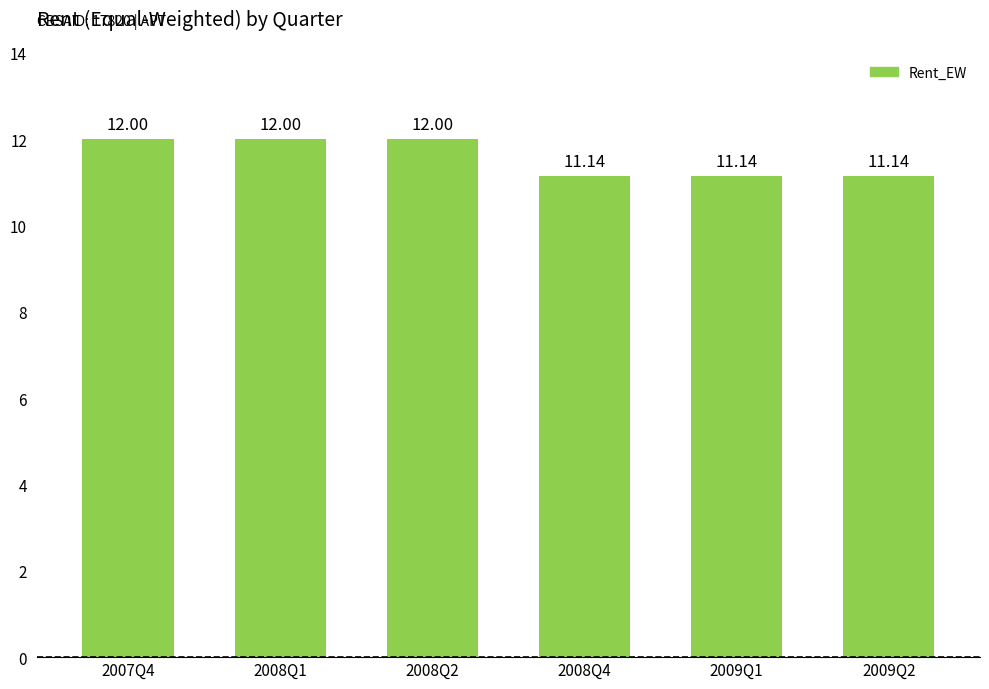

True or false: the data shows 12.0 at 2008Q1.

True